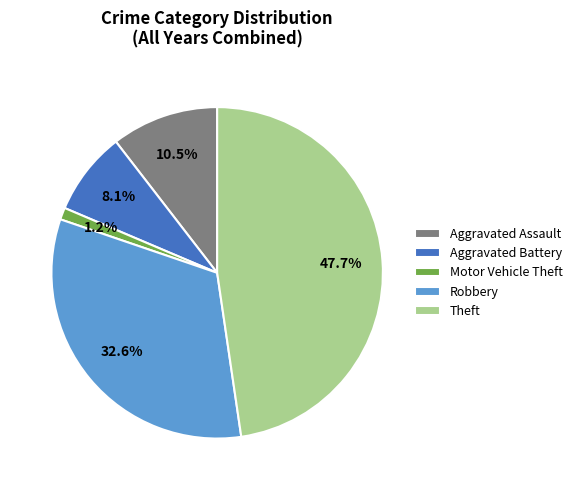

Which has a higher value, Aggravated Assault or Aggravated Battery?

Aggravated Assault